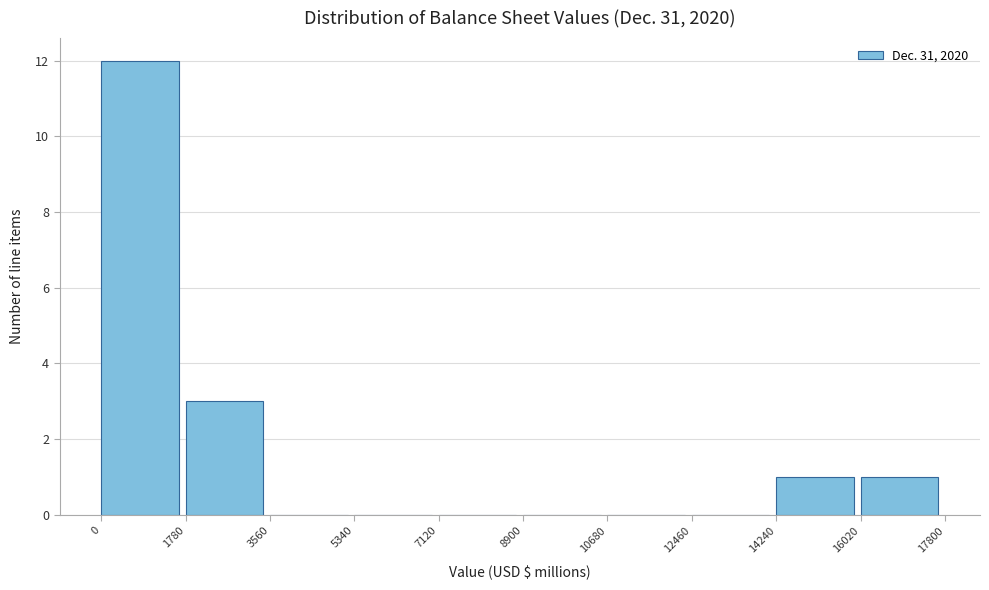

Reading left to right, list every bar in this chart as the range it spans on the x-axis followed by its height. The values are not printed on the chart, so give them approximately, as read against the axis.

0 to 1780: 12
1780 to 3560: 3
3560 to 5340: 0
5340 to 7120: 0
7120 to 8900: 0
8900 to 10680: 0
10680 to 12460: 0
12460 to 14240: 0
14240 to 16020: 1
16020 to 17800: 1